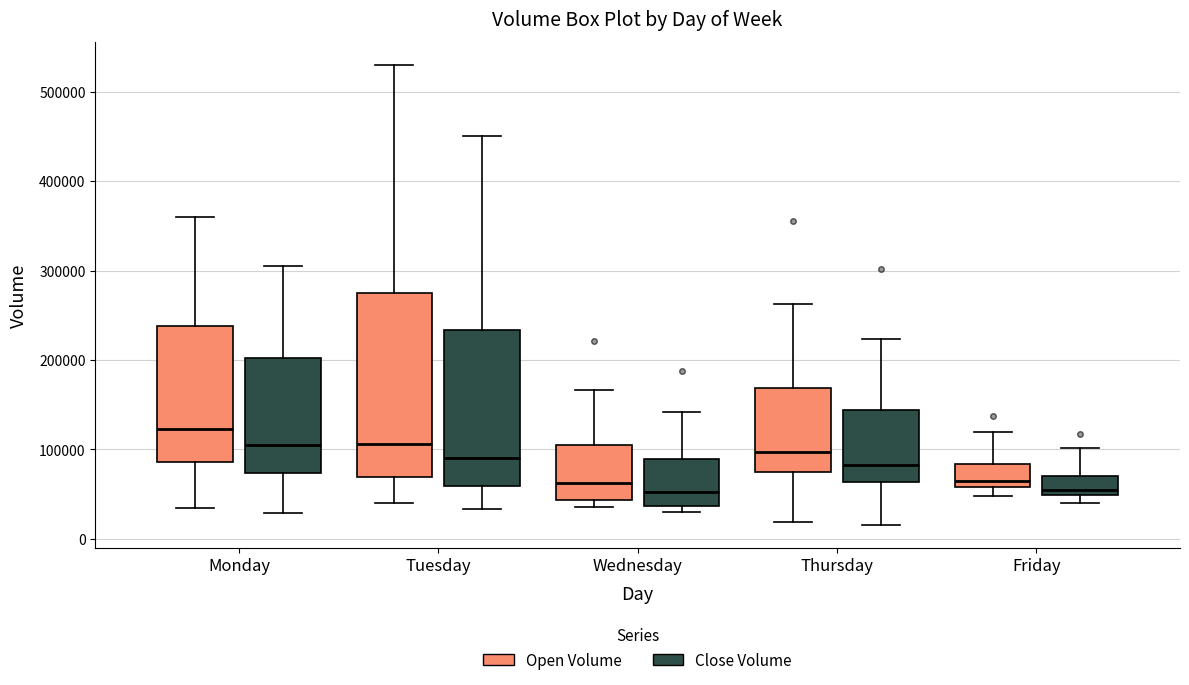

Reading left to right, transcribe this box plot: for each box, give where its median line is, the range the box spans, and where its two whiskers end, as read against the y-axis. The values are not printed on the chart, so give them approximately, as read against the axis.

Monday (Open Volume): median 120000, box 90000 to 240000, whiskers 30000 to 360000
Monday (Close Volume): median 100000, box 70000 to 200000, whiskers 30000 to 310000
Tuesday (Open Volume): median 110000, box 70000 to 280000, whiskers 40000 to 530000
Tuesday (Close Volume): median 90000, box 60000 to 230000, whiskers 30000 to 450000
Wednesday (Open Volume): median 60000, box 40000 to 110000, whiskers 40000 (just below the box's lower edge) to 170000
Wednesday (Close Volume): median 50000, box 40000 to 90000, whiskers 30000 to 140000
Thursday (Open Volume): median 100000, box 70000 to 170000, whiskers 20000 to 260000
Thursday (Close Volume): median 80000, box 60000 to 140000, whiskers 20000 to 220000
Friday (Open Volume): median 60000 (just above the box's lower edge), box 60000 to 80000, whiskers 50000 to 120000
Friday (Close Volume): median 50000 (just above the box's lower edge), box 50000 to 70000, whiskers 40000 to 100000